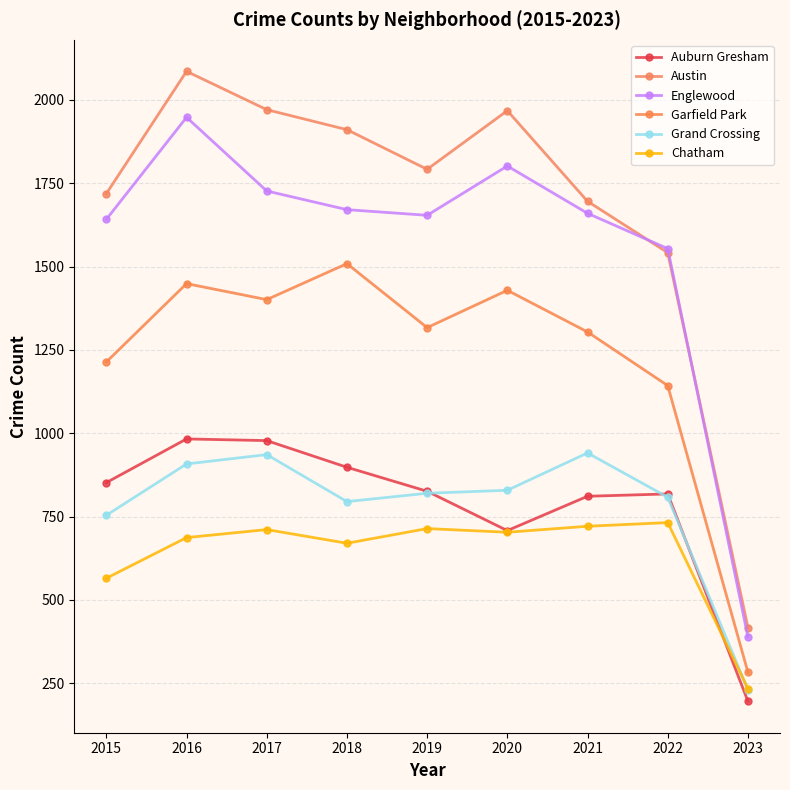

Reading left to right, list all the values displayed in this chart.

Auburn Gresham: 852	983	978	898	826	708	811	818	196
Austin: 1719	2086	1971	1911	1792	1968	1696	1542	417
Englewood: 1642	1948	1727	1671	1654	1802	1660	1554	389
Garfield Park: 1214	1449	1401	1509	1317	1429	1304	1143	283
Grand Crossing: 754	908	936	795	820	829	941	808	230
Chatham: 565	687	711	670	714	703	721	732	234